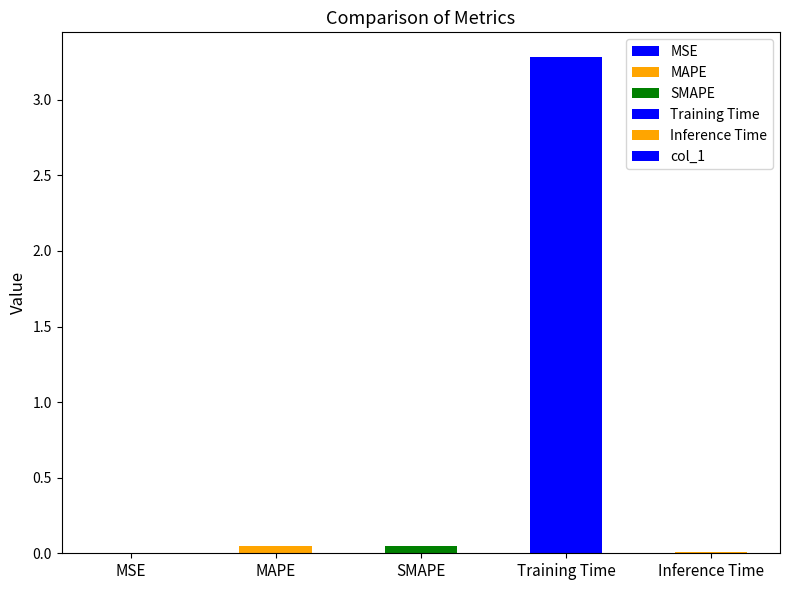

What is the sum of all values?

3.4